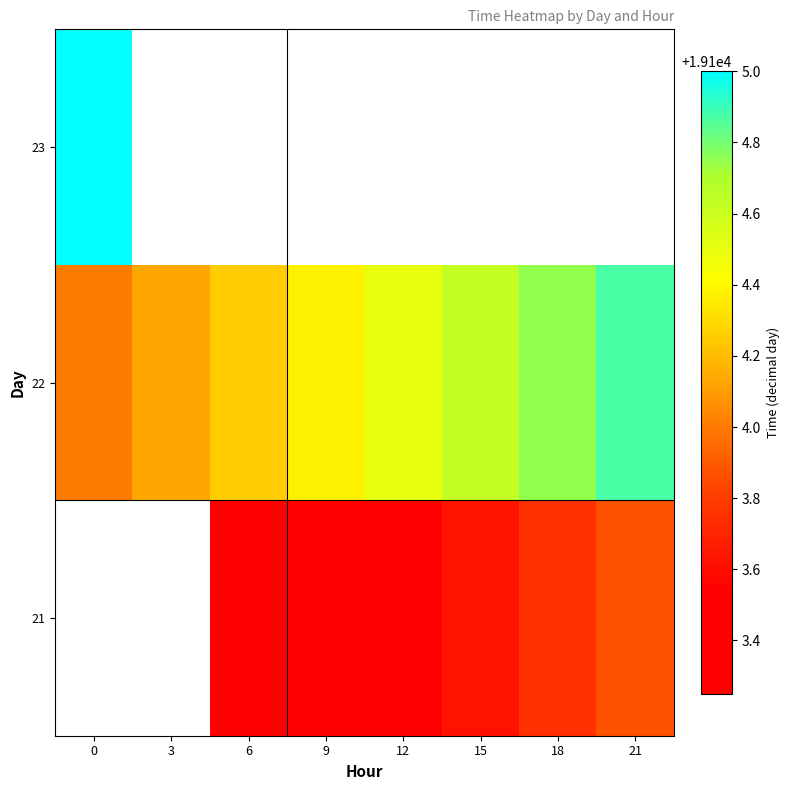

What is the lowest value of the 22 series?

19104.0